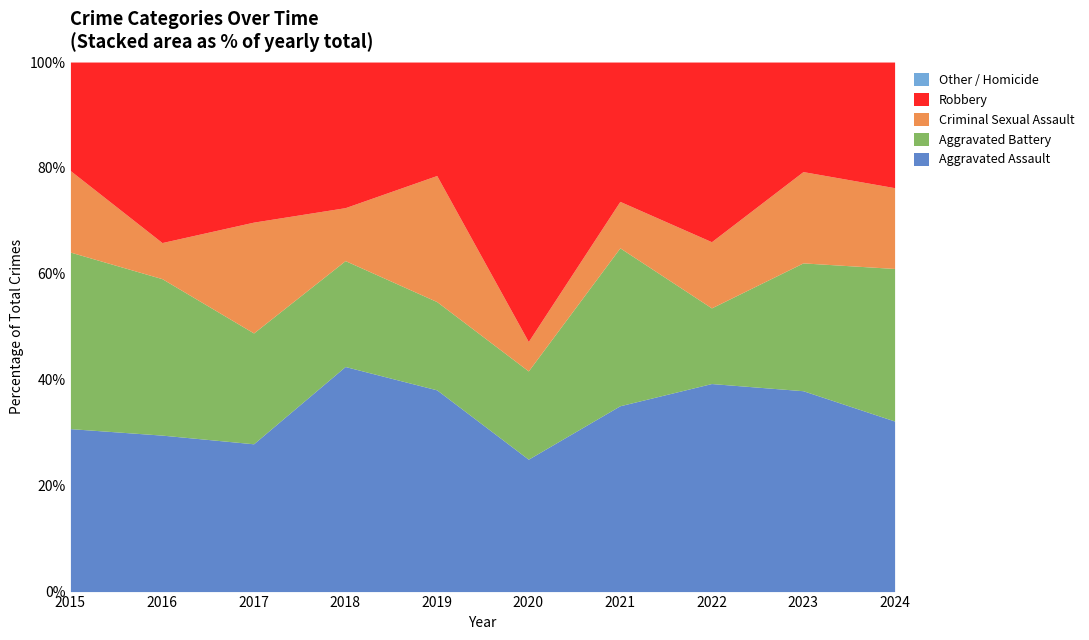

In Aggravated Assault, how many points are lower than both neighbors (excluding endpoints)?

2